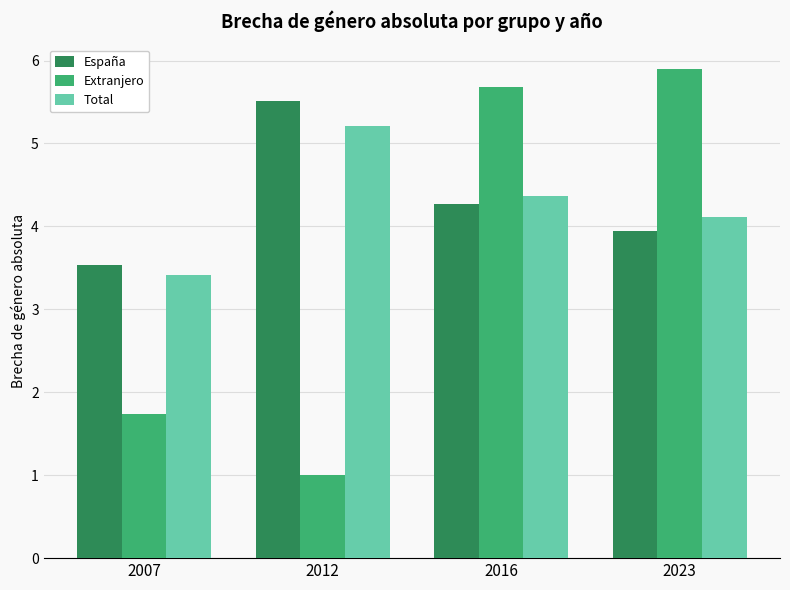

Which series has the largest range (max minus min)?

Extranjero